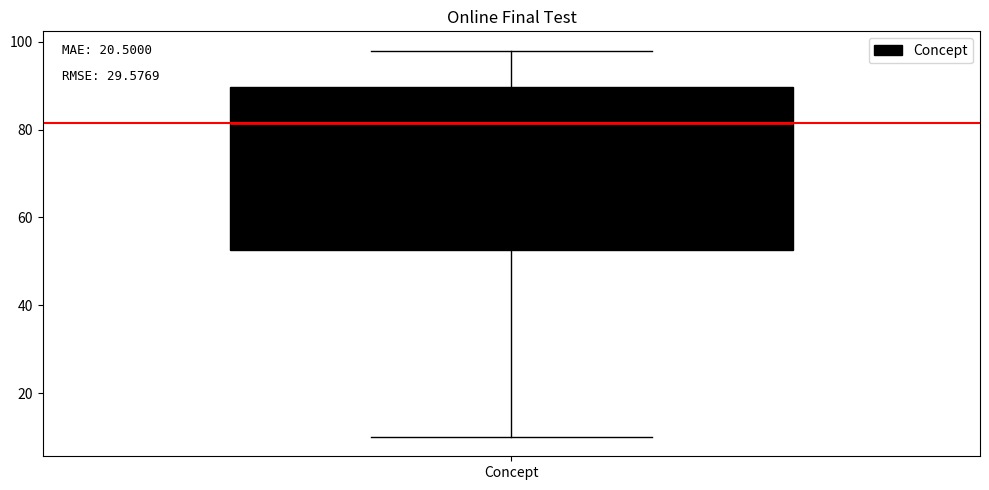

Where does the upper whisker of the box for Concept end on the y-axis? The values are not printed on the chart, so give them approximately, as read against the axis.

98